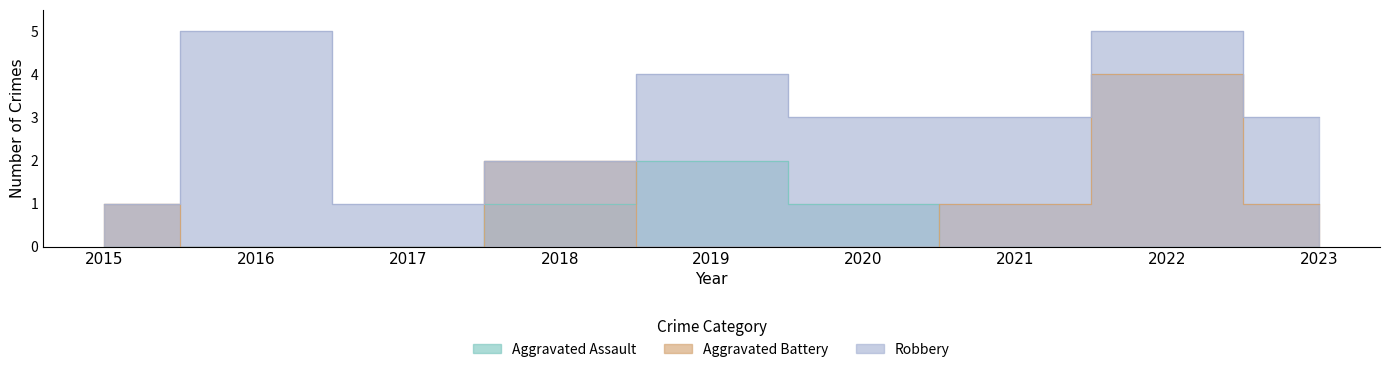

What are all the series names shown in the legend?

Aggravated Assault, Aggravated Battery, Robbery